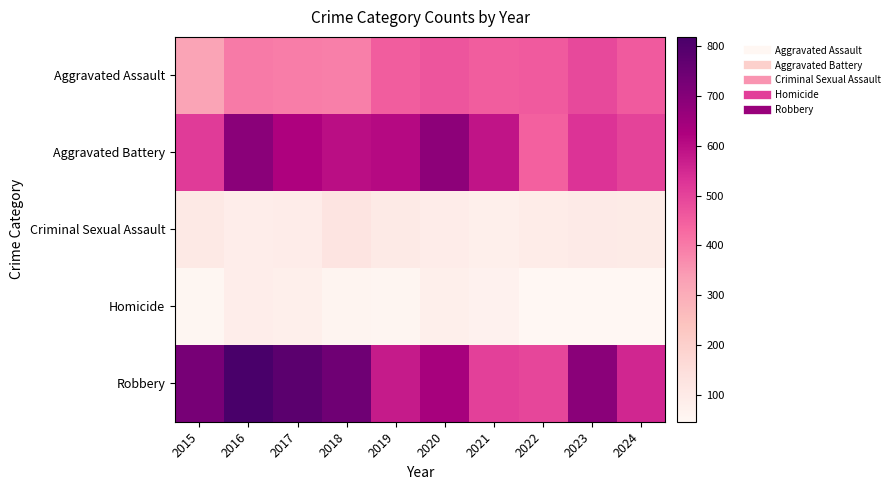

At how many categories does at least one series exceed 372?

10